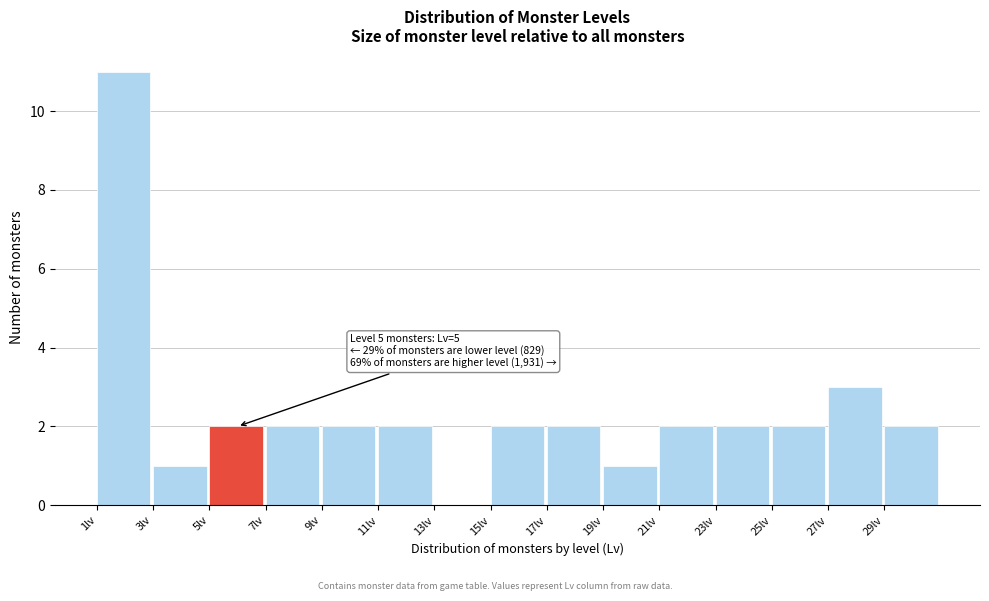

Which range on the x-axis has the tallest bar?

1 to 3